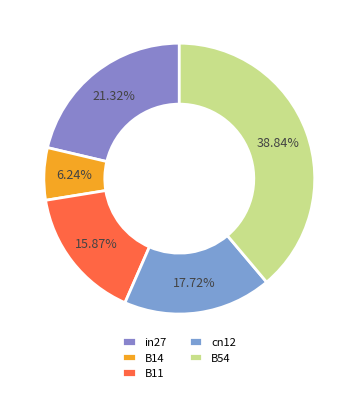

What is the total percentage of B11 and B14?

22.1%